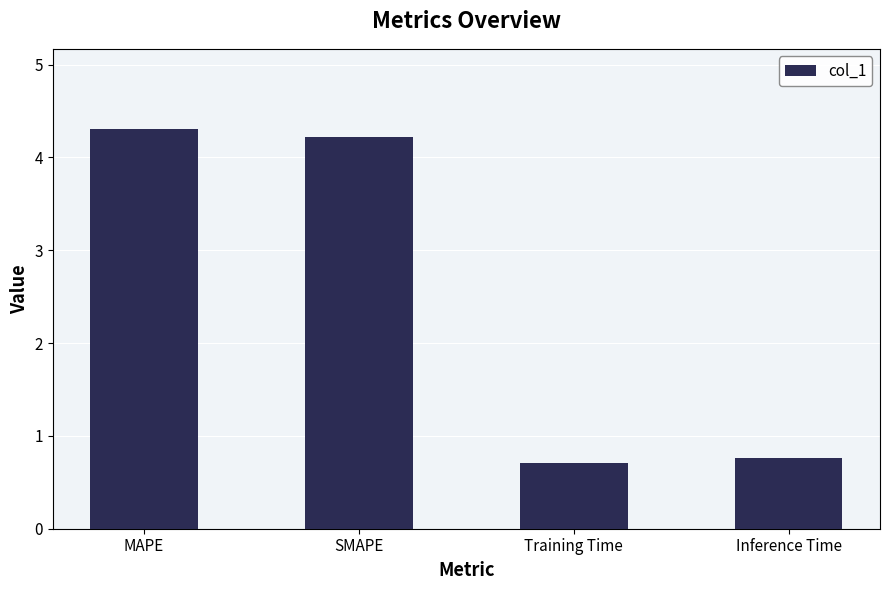

The value at Training Time is 1.1. True or false?

False